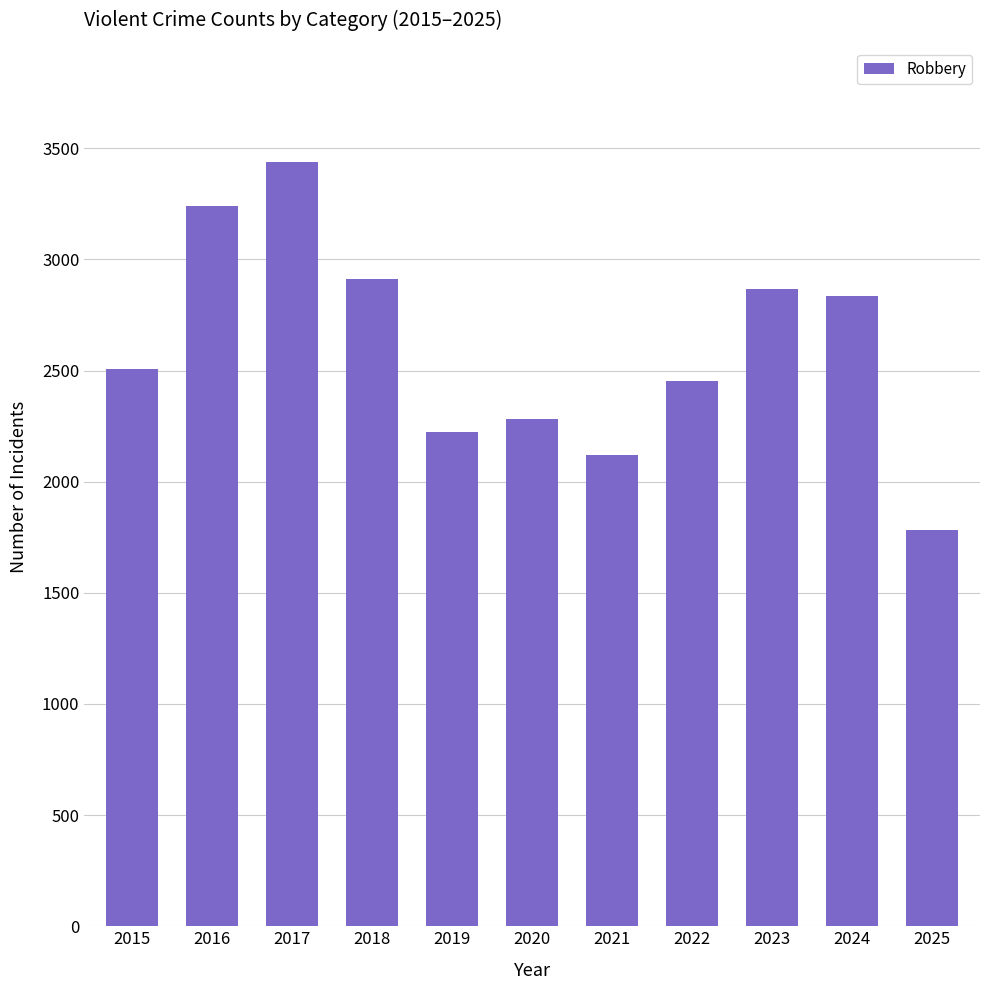

What is the difference between the second highest and second lowest values?

1123